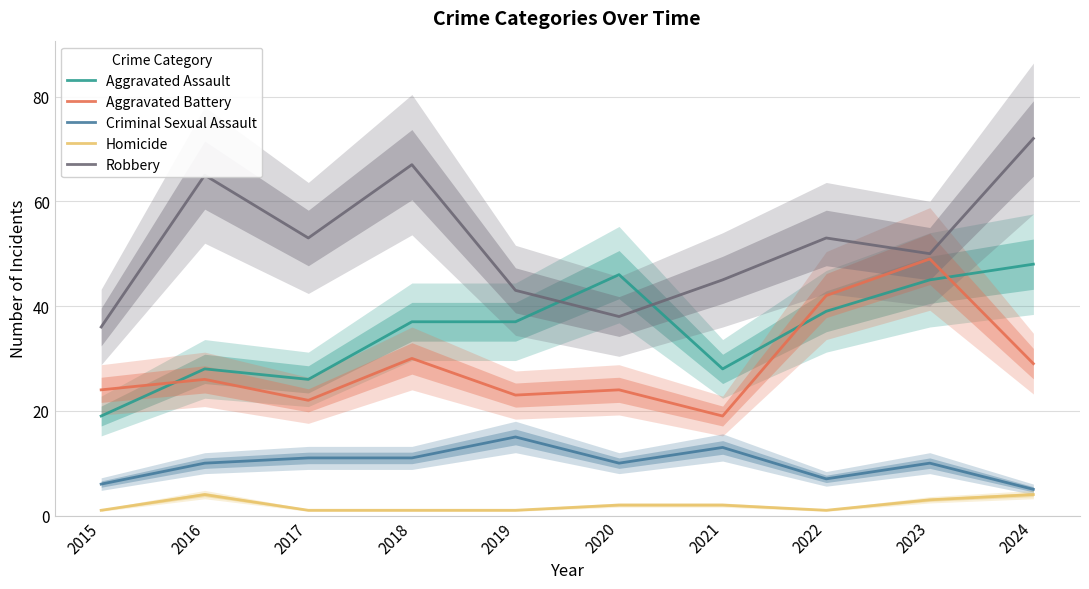

What is the value of the Aggravated Assault point at the 6th from the left?

46